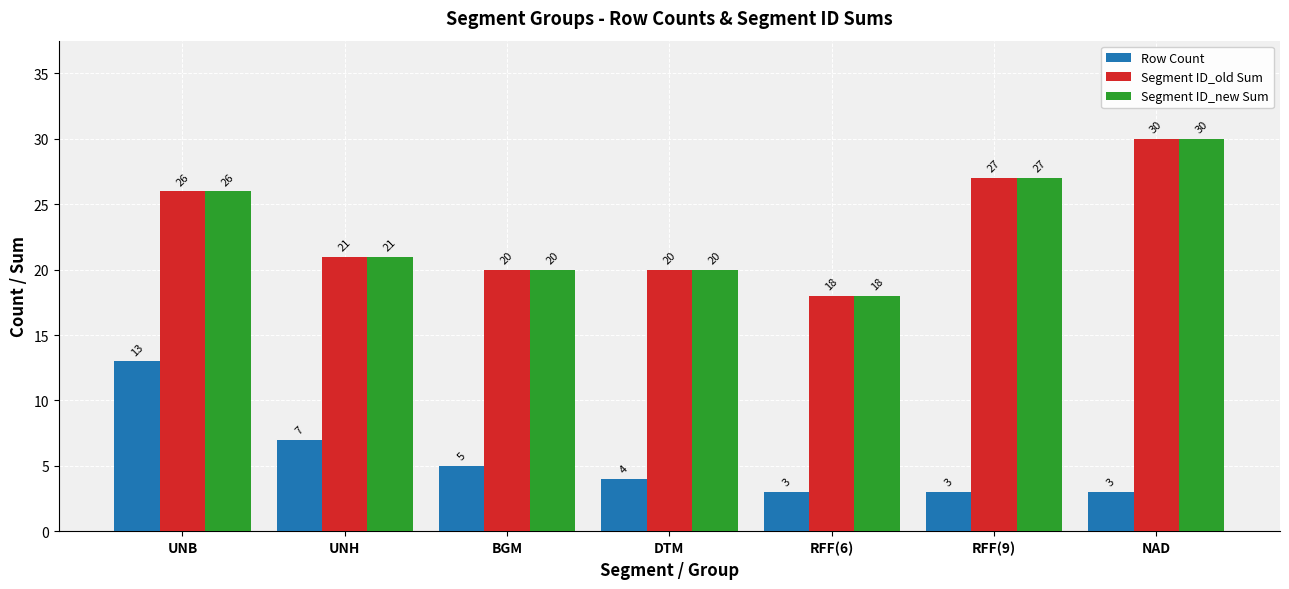

What is the difference between the highest and lowest values at UNB?

13